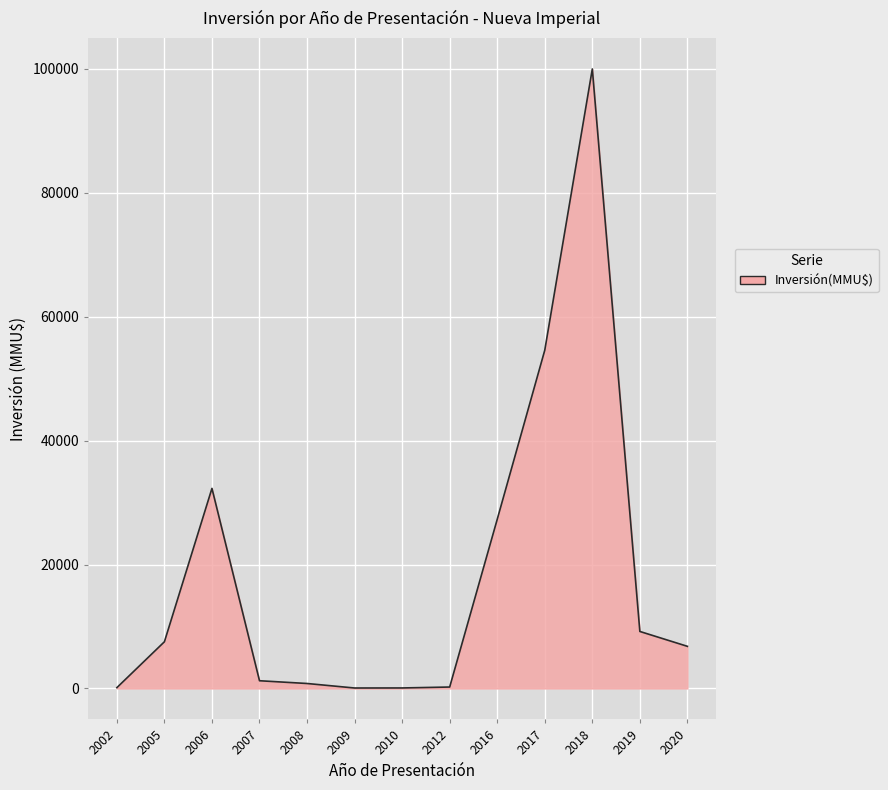

The value at 2018 is 158210. True or false?

False